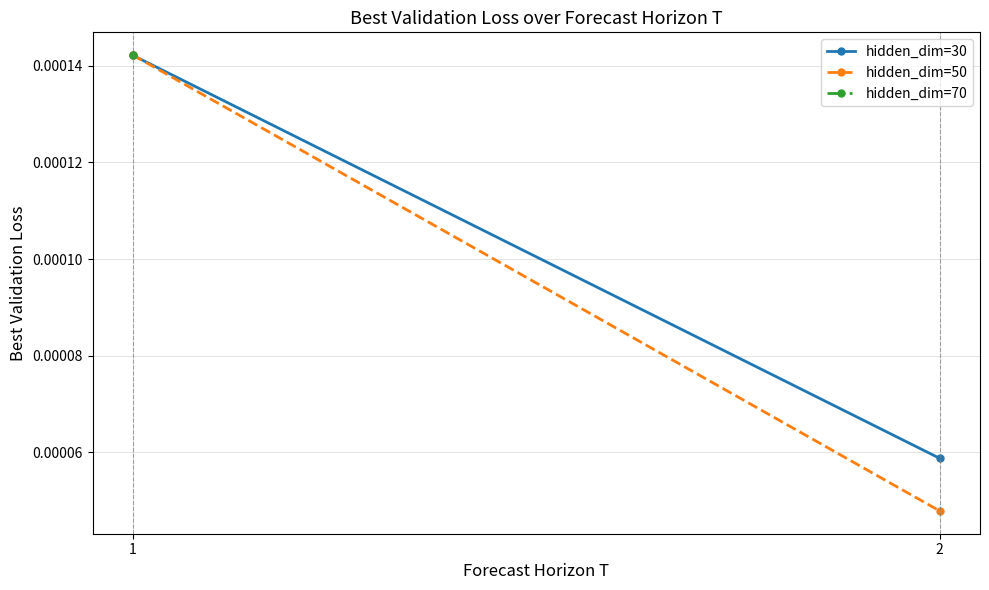

Which series has the largest total across all categories?

hidden_dim=30